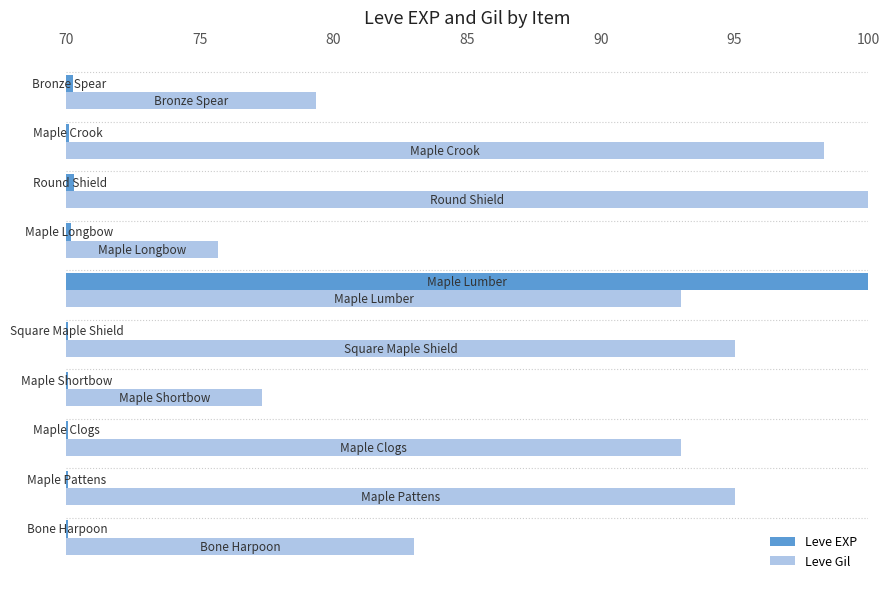

True or false: Leve EXP has a value of 0.1 at 70.

False